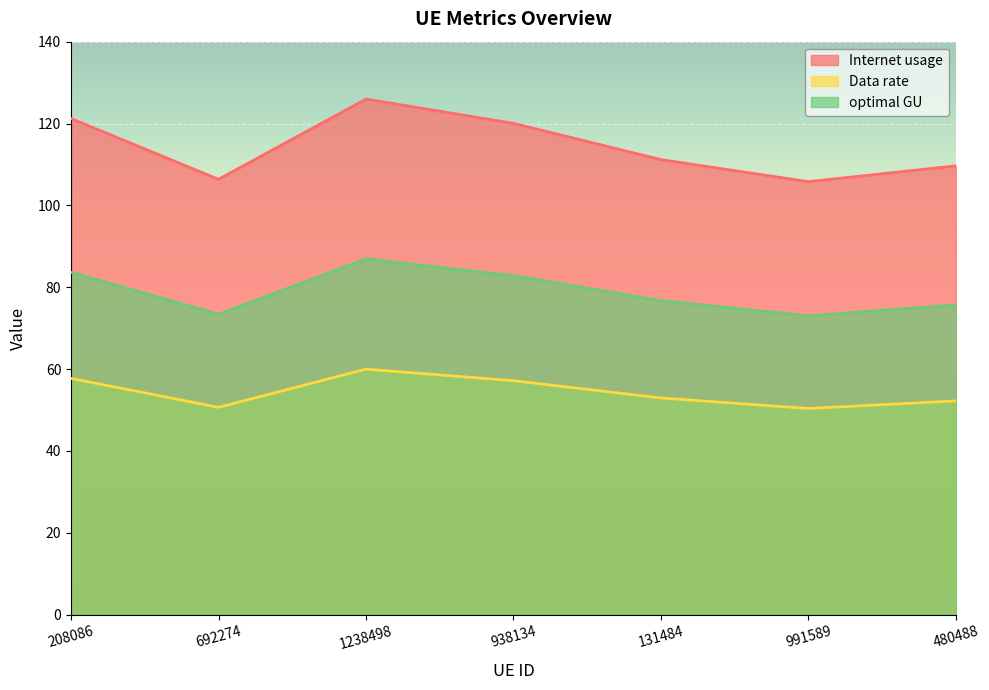

At which category does Internet usage reach its first local peak?

1238498